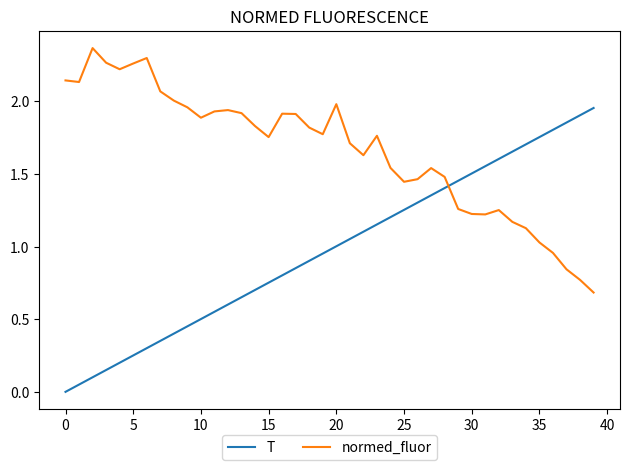

Which series has the widest spread of values?

T